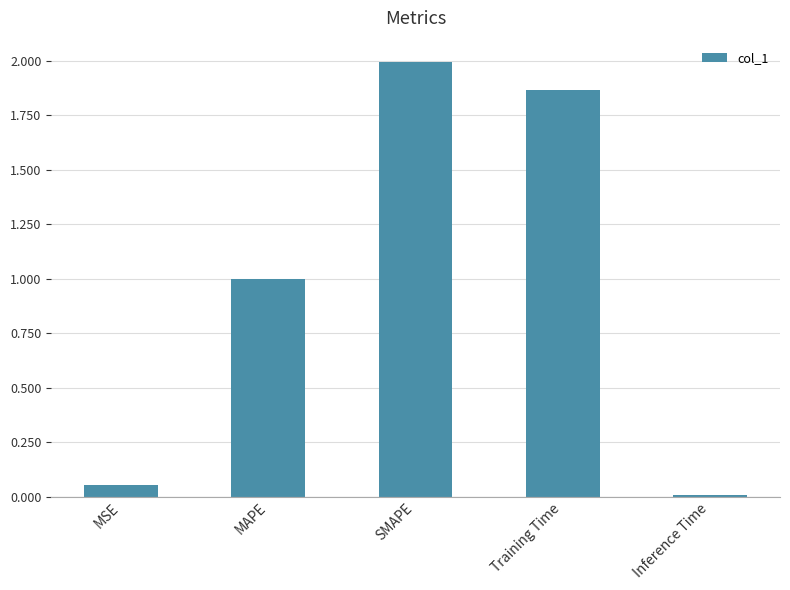

What is the change in value from Training Time to Inference Time?

-1.9